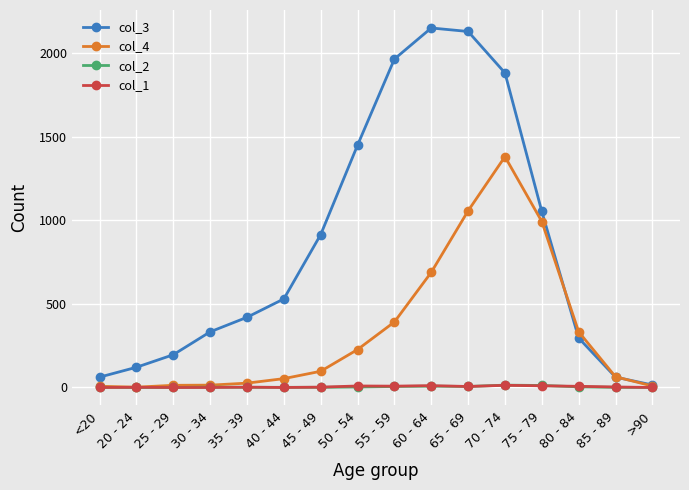

Does the chart display data point markers on the line(s)?

Yes